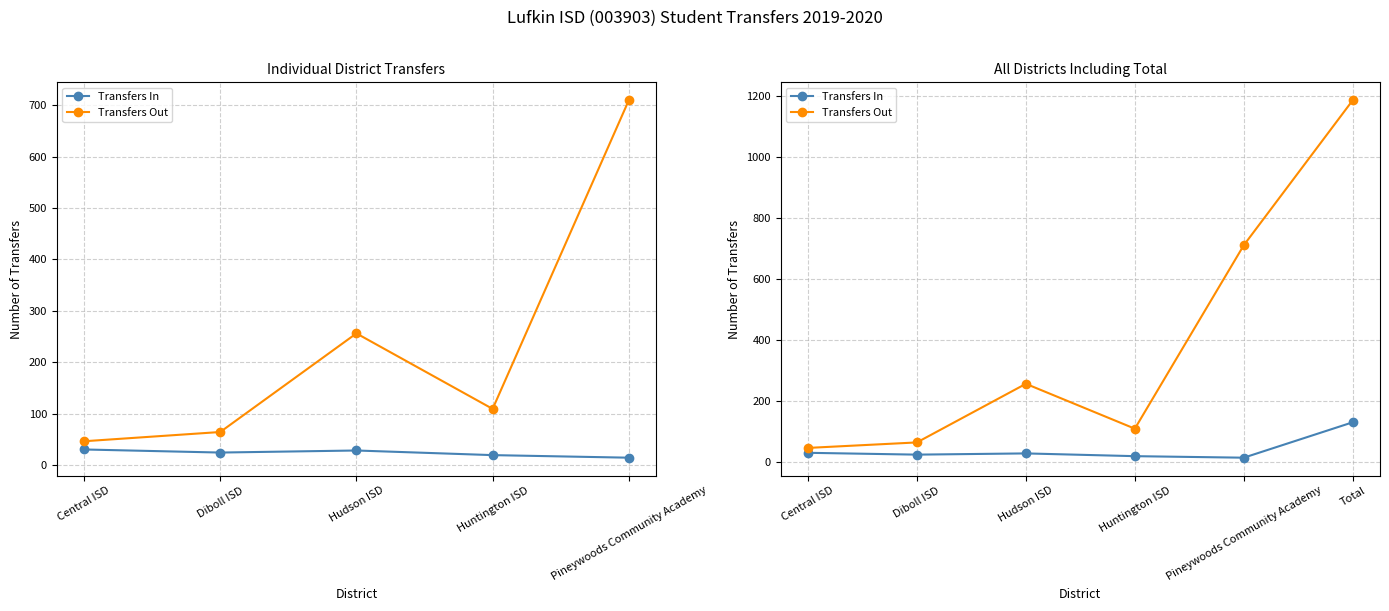

Where is the first local minimum for Transfers In?

Diboll ISD